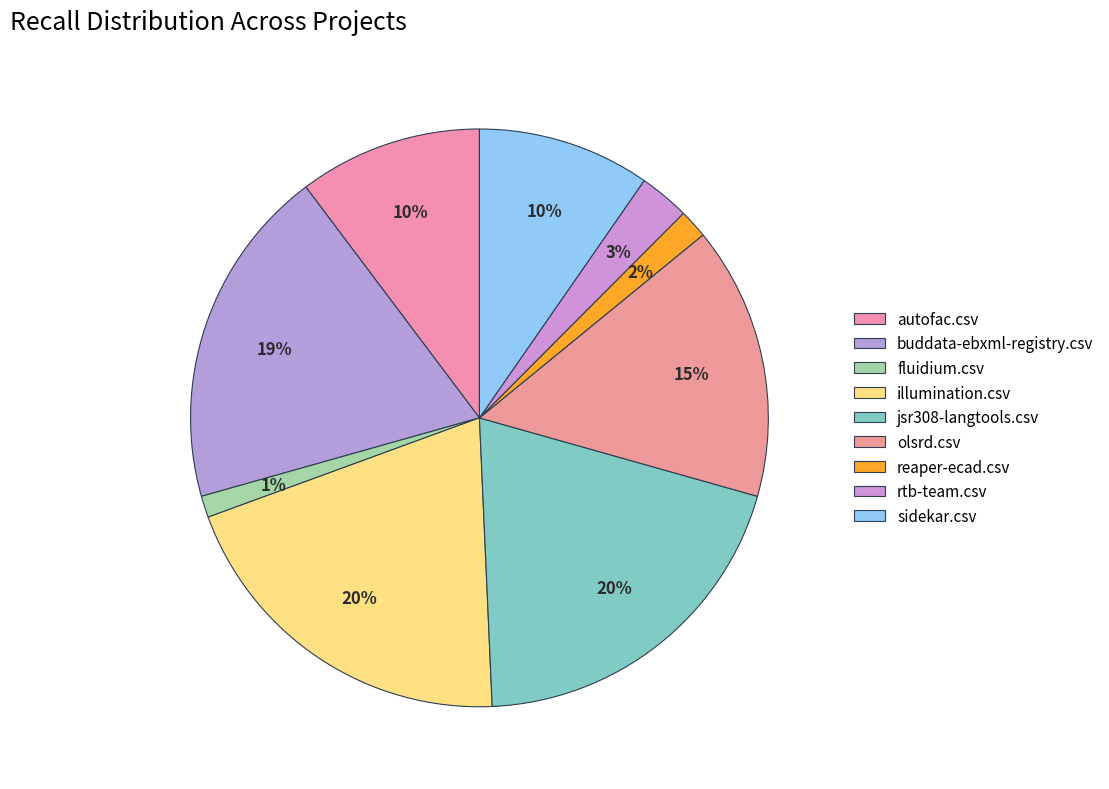

Is there any slice that represents more than half of the pie?

No